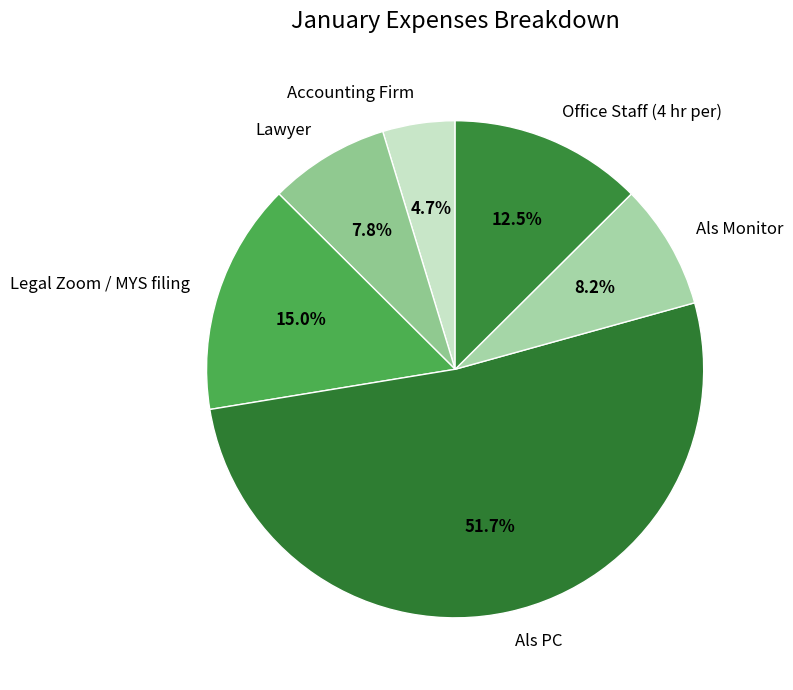

Does Als PC represent more than half of the total?

Yes